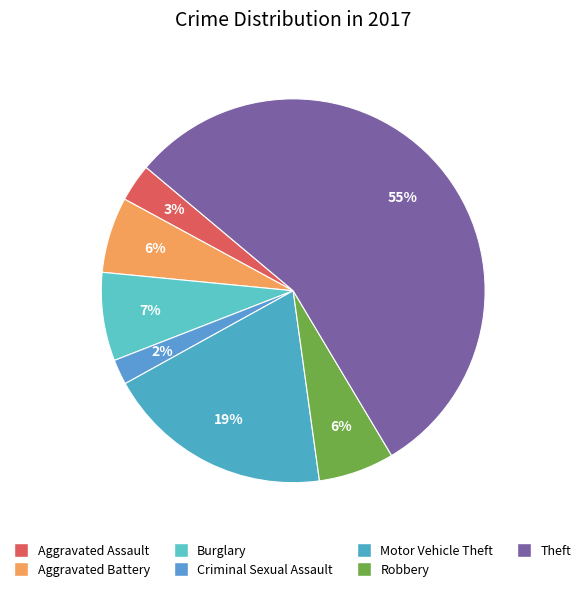

To the nearest percent, what percentage of the pie is Aggravated Battery?

6%